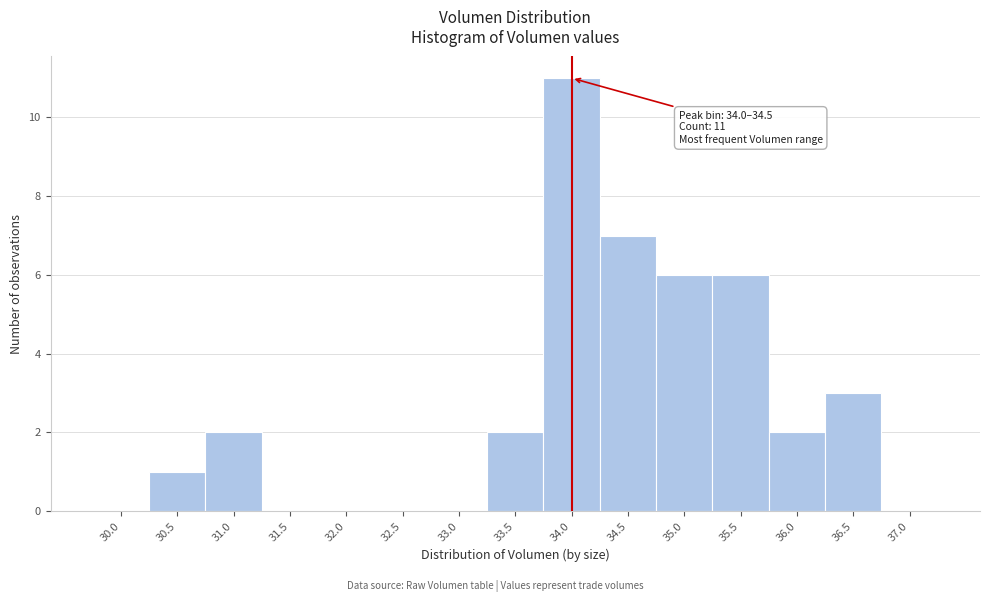

Reading left to right, list all the values displayed in this chart.

30.0=0	30.5=1	31.0=2	31.5=0	32.0=0	32.5=0	33.0=0	33.5=2	34.0=11	34.5=7	35.0=6	35.5=6	36.0=2	36.5=3	37.0=0